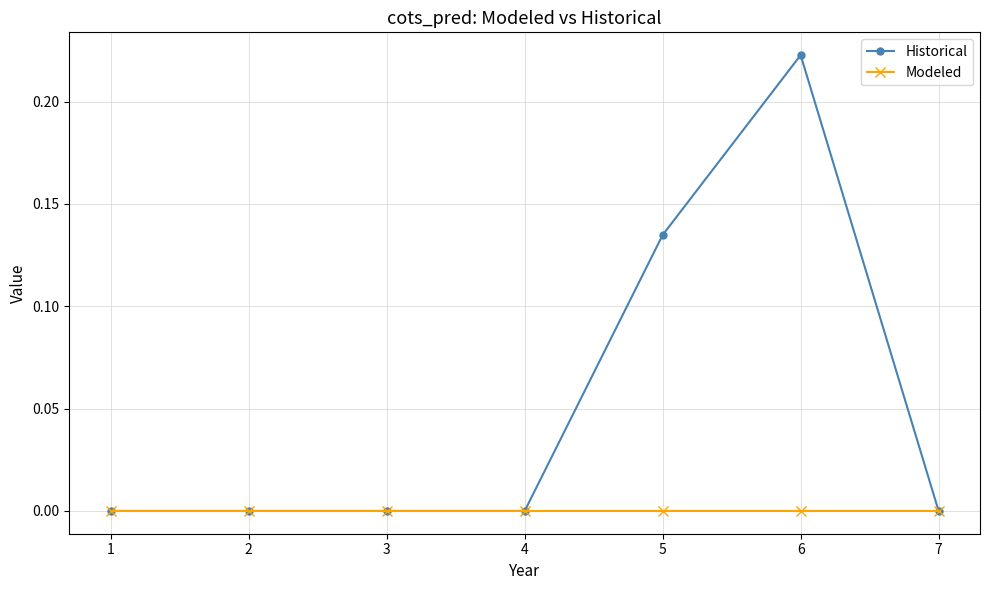

How many data points does each series have?

7